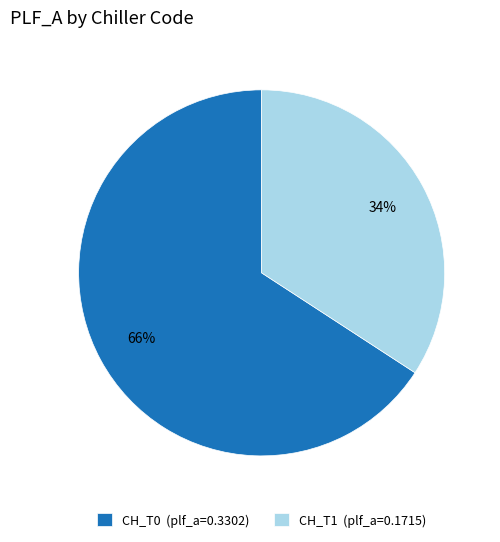

Rank the categories by value from highest to lowest.

CH_T0, CH_T1